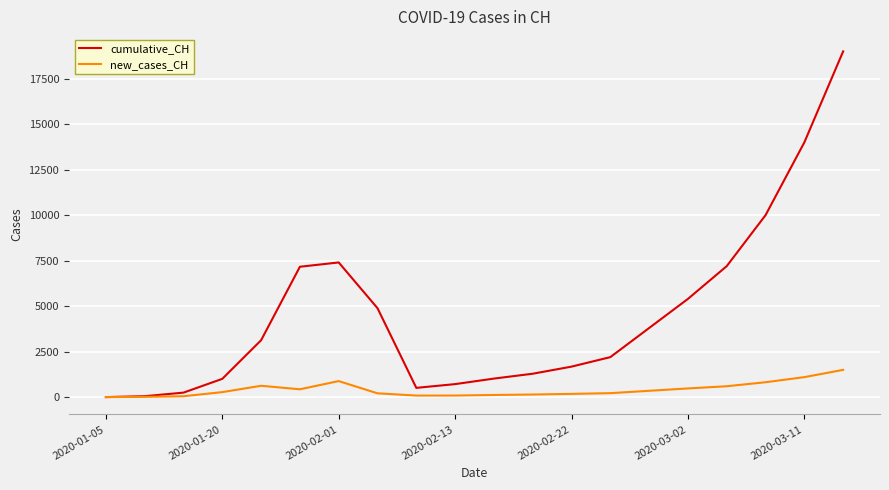

Rank the series by their average value, from lowest to highest.

new_cases_CH, cumulative_CH